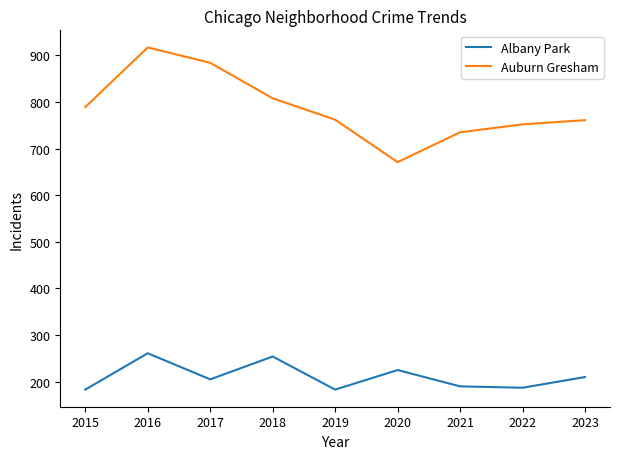

What is the highest value of the Auburn Gresham series?

917